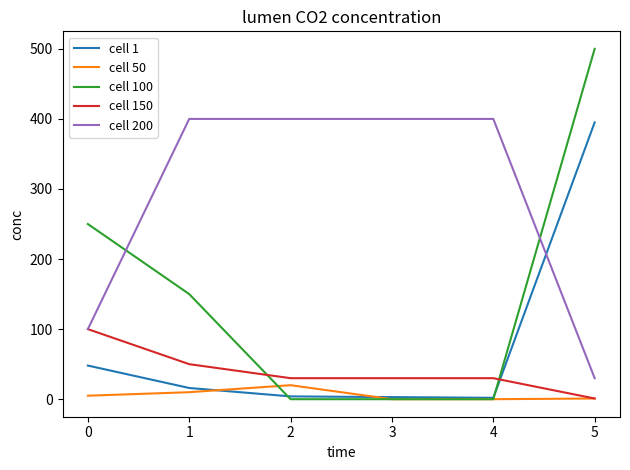

What is the greatest value displayed?

500